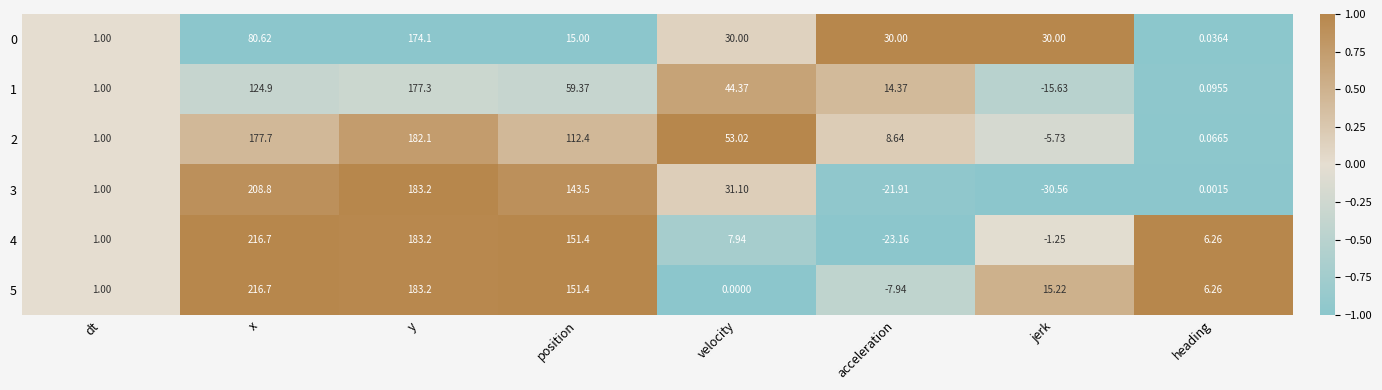

Where does the 4 series first go above 7?

x